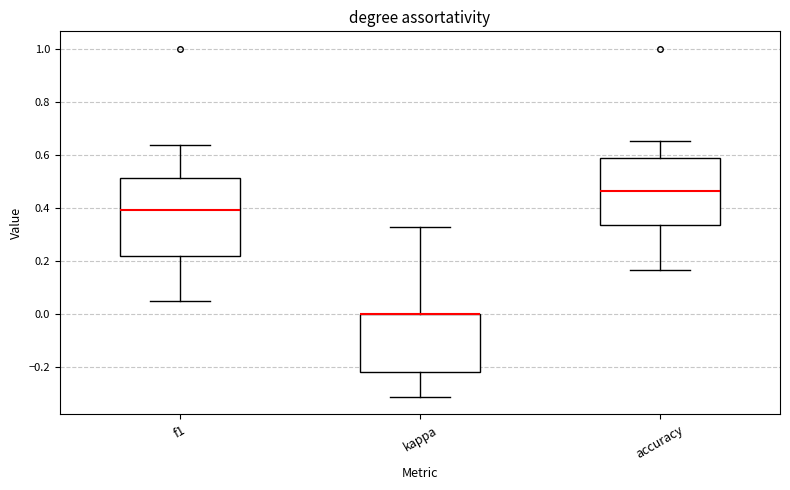

Reading left to right, read every box against the y-axis: the position of its median line, the range the box covers, and the ends of its whiskers. The values are not printed on the chart, so give them approximately, as read against the axis.

f1: median 0.40, box 0.22 to 0.52, whiskers 0.04 to 0.64
kappa: median 0.00 (drawn on the box's upper edge), box -0.22 to 0.00, whiskers -0.32 to 0.32
accuracy: median 0.46, box 0.34 to 0.58, whiskers 0.16 to 0.66